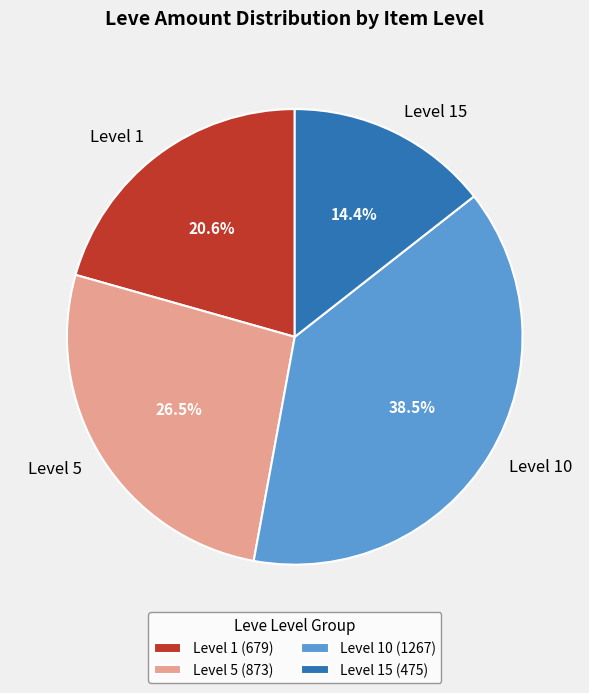

Do Level 15 and Level 5 together represent more than half of the pie?

No